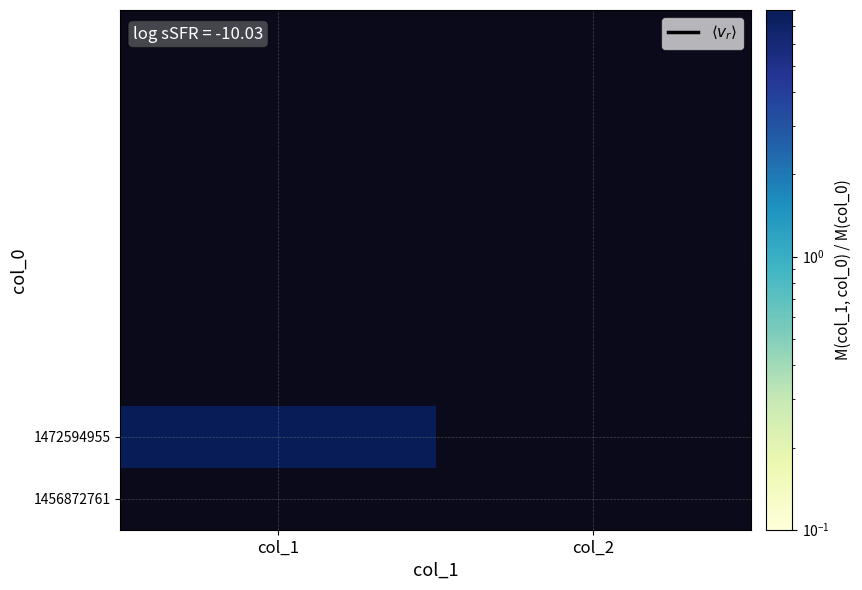

Rank the categories by 1472594955 value from lowest to highest.

col_2, col_1